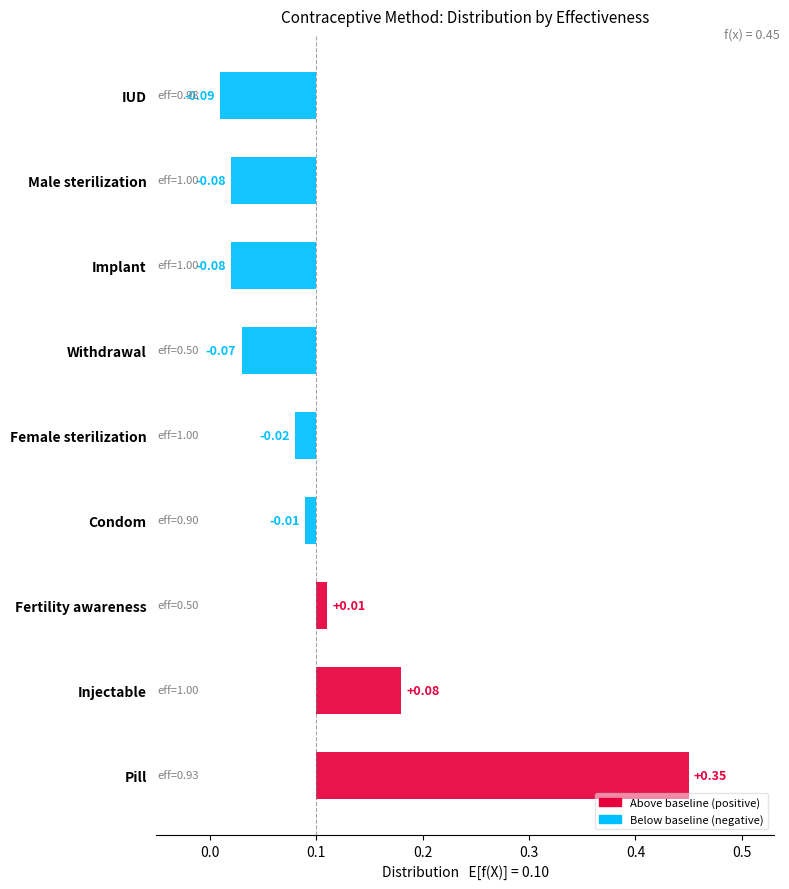

List the labels in order of Distribution value, largest first.

Pill, Injectable, Fertility awareness, Condom, Female sterilization, Withdrawal, Male sterilization, Implant, IUD